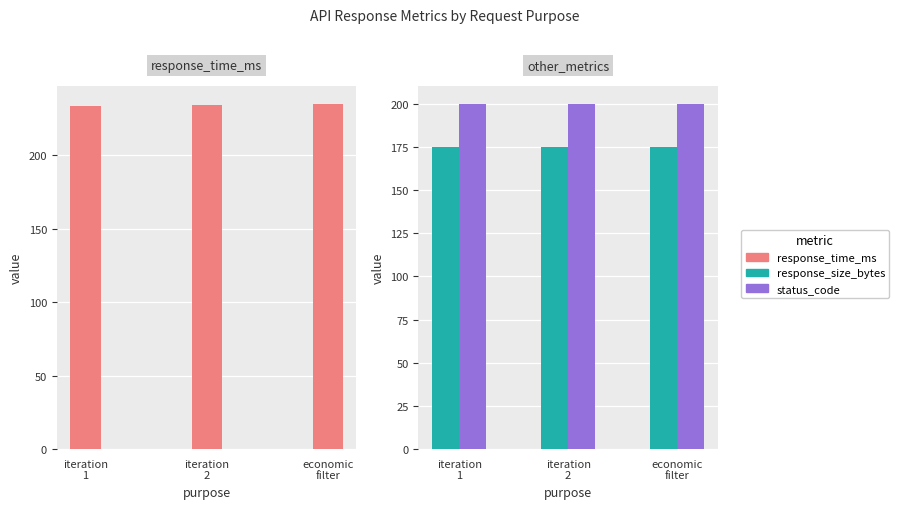

The value of response_size_bytes at iteration
2 is 175.0. True or false?

True